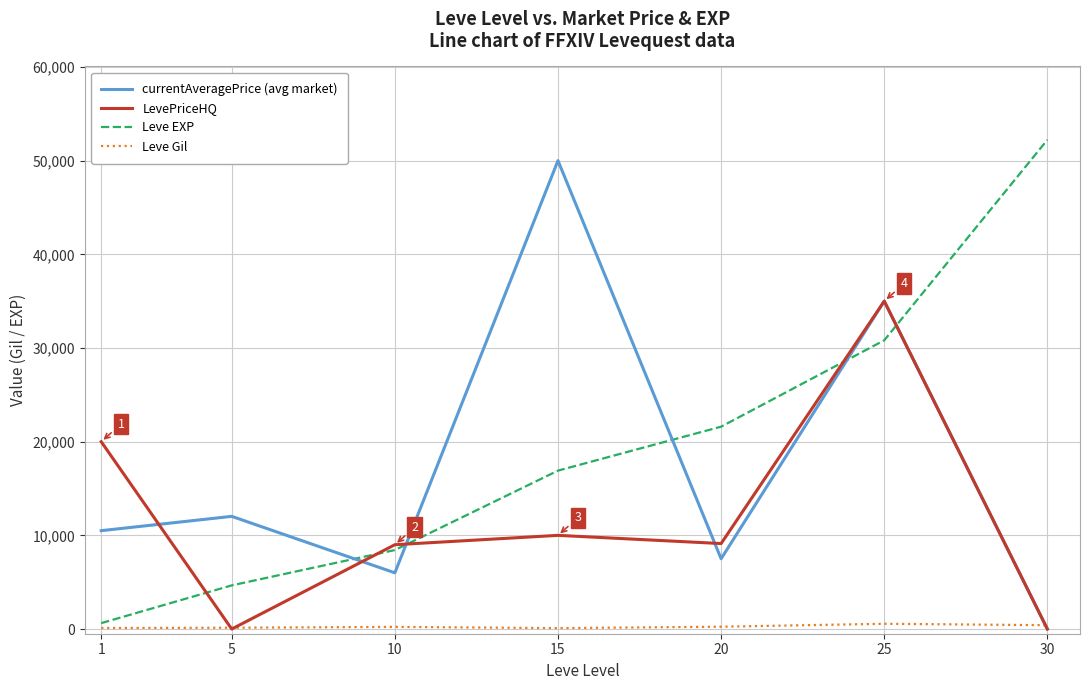

Does the chart have visible grid lines?

Yes